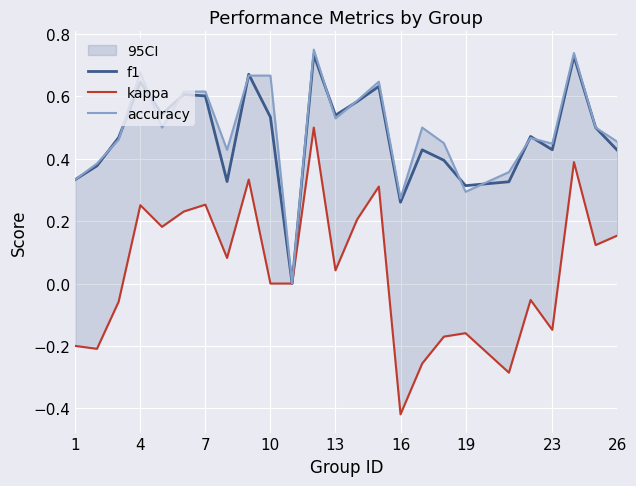

Rank the series by their maximum value, from highest to lowest.

accuracy, f1, kappa